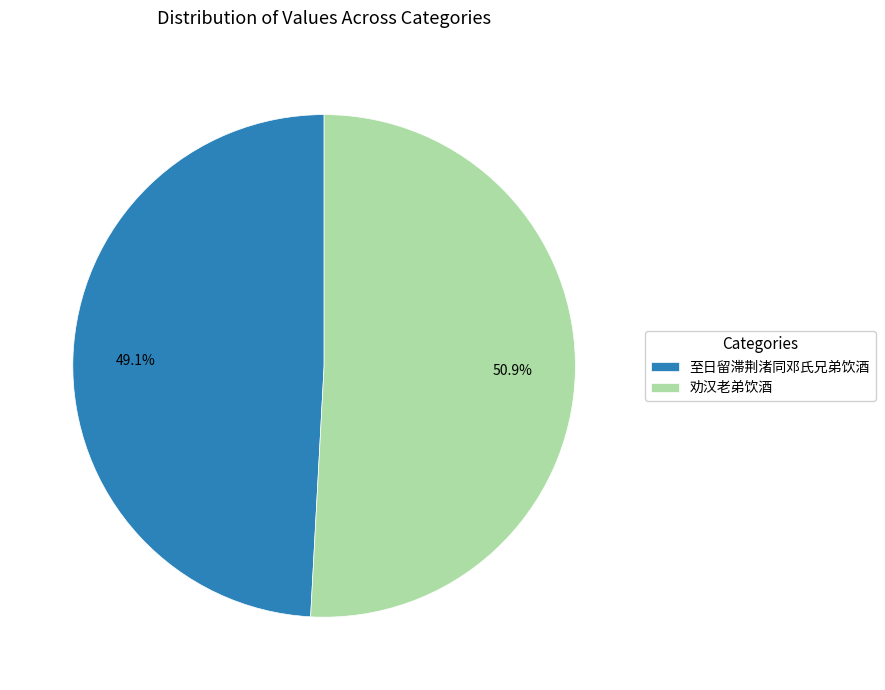

To the nearest percent, what portion does 至日留滞荆渚同邓氏兄弟饮酒 represent?

49%